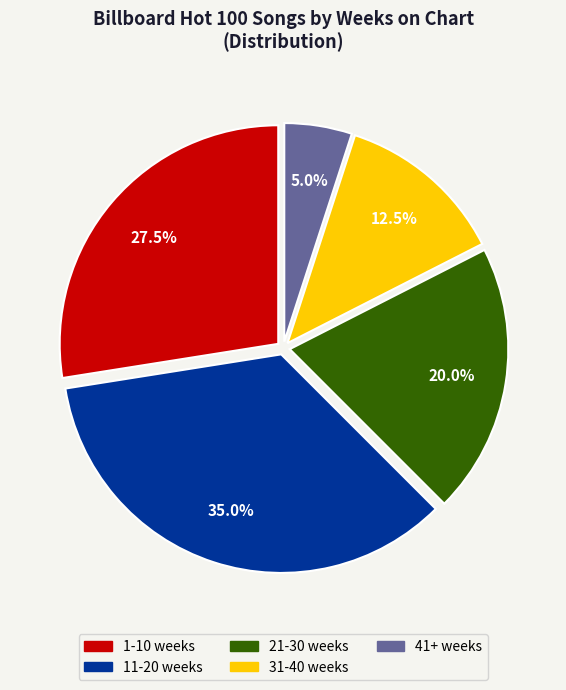

Is there a majority slice in this chart?

No